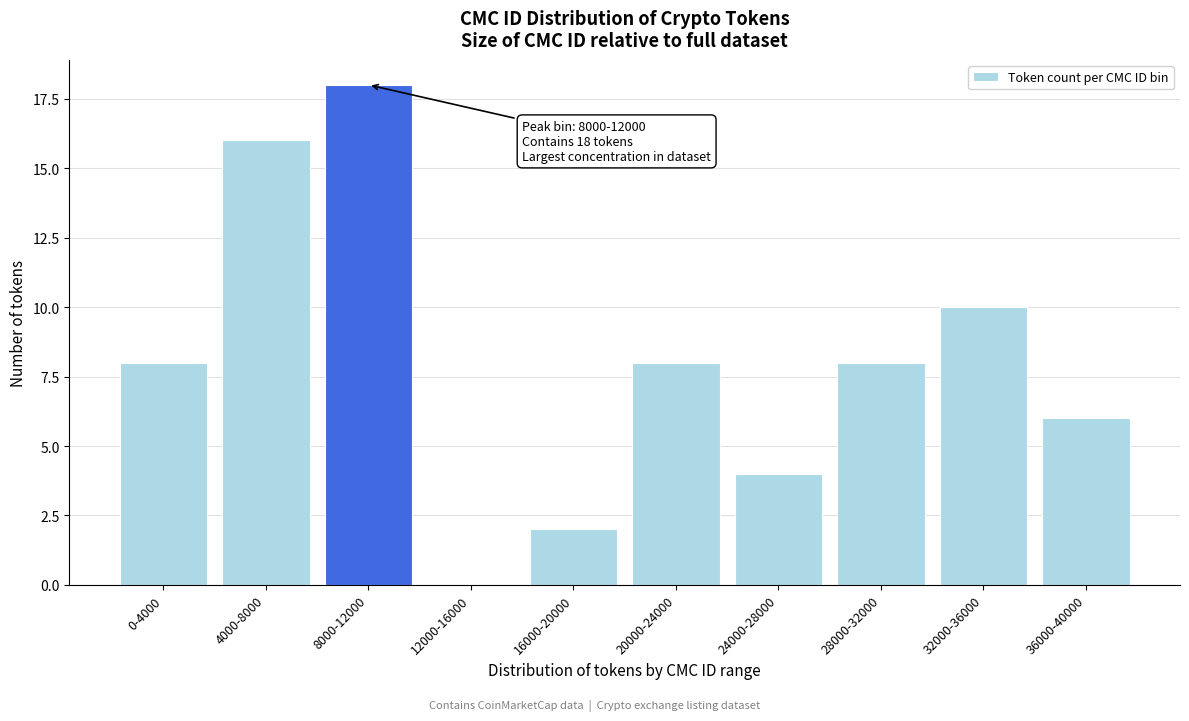

Reading right to left, transcribe all the data shown in this chart.

36000-40000=6	32000-36000=10	28000-32000=8	24000-28000=4	20000-24000=8	16000-20000=2	12000-16000=0	8000-12000=18	4000-8000=16	0-4000=8